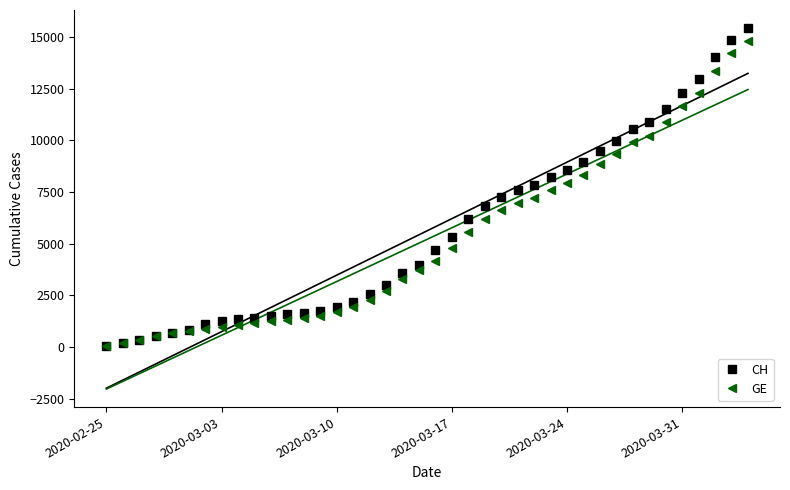

Rank the series by their maximum value, from highest to lowest.

CH, GE